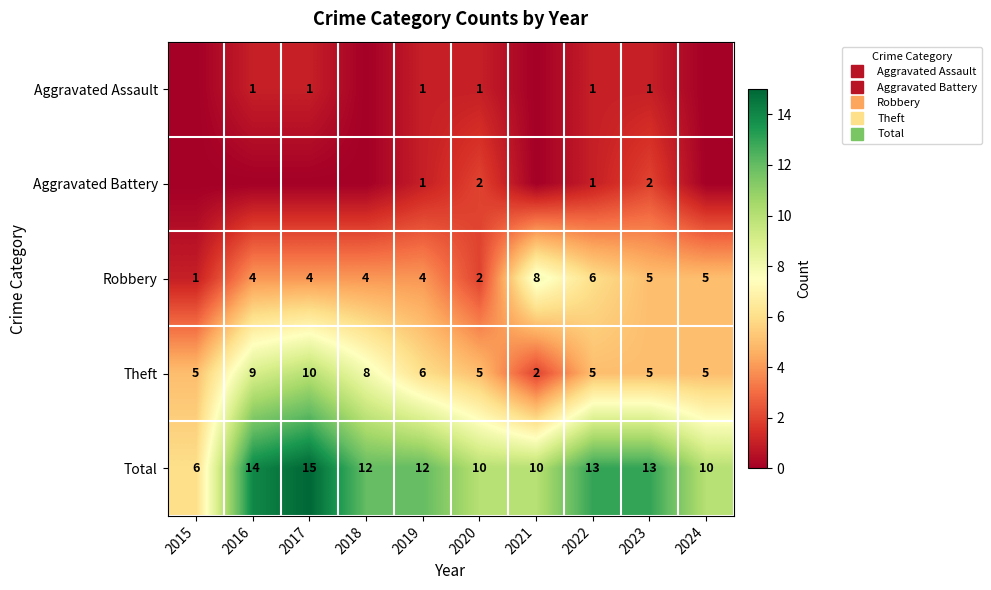

The Aggravated Battery series shows 1 at 2018. True or false?

False